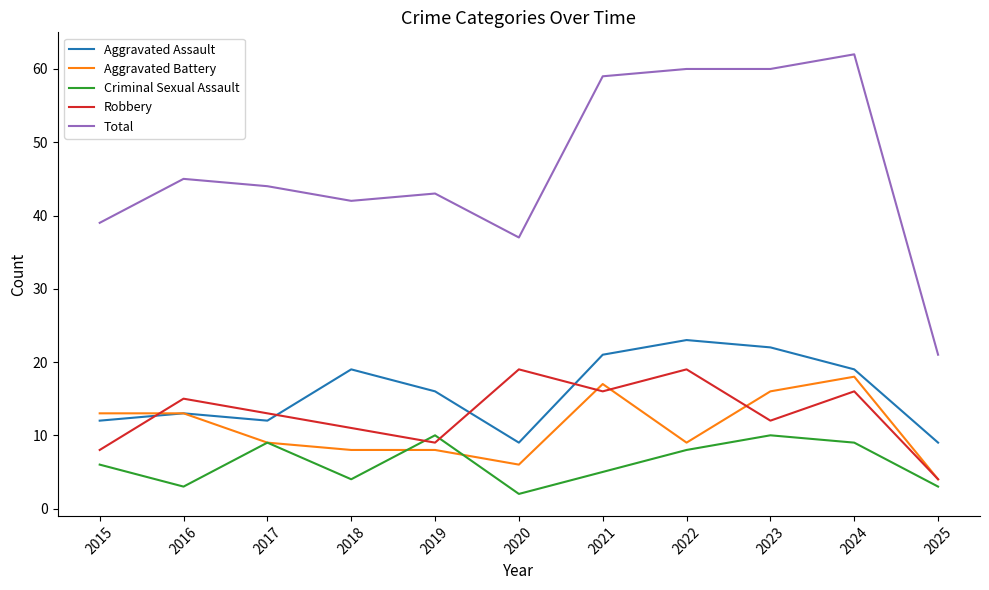

Rank the series at 2018 from lowest to highest value.

Criminal Sexual Assault, Aggravated Battery, Robbery, Aggravated Assault, Total